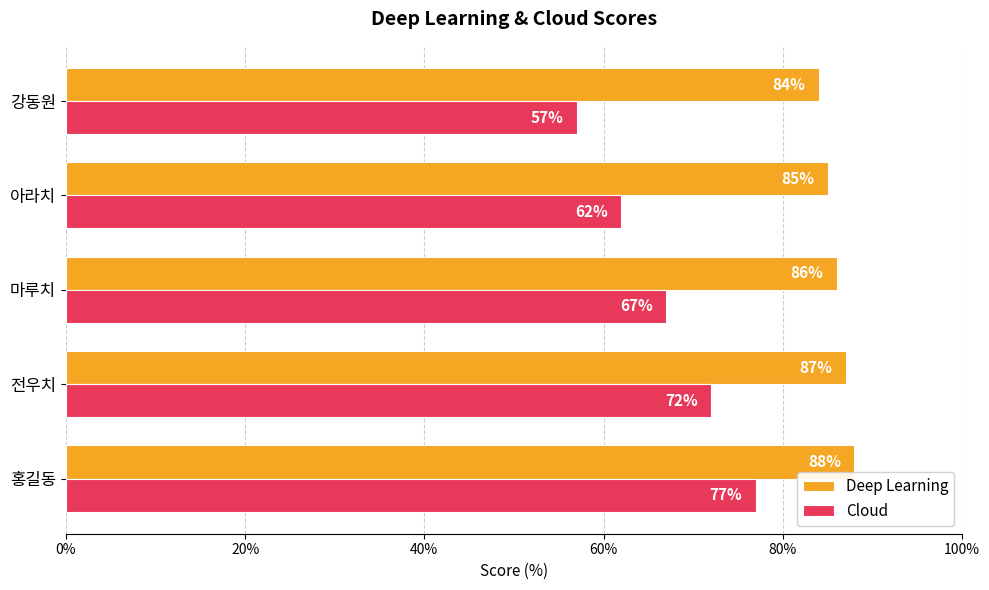

Which series has the largest range (max minus min)?

Cloud